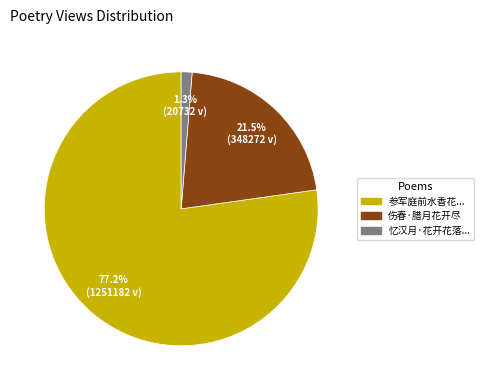

Is there any slice that represents more than half of the pie?

Yes